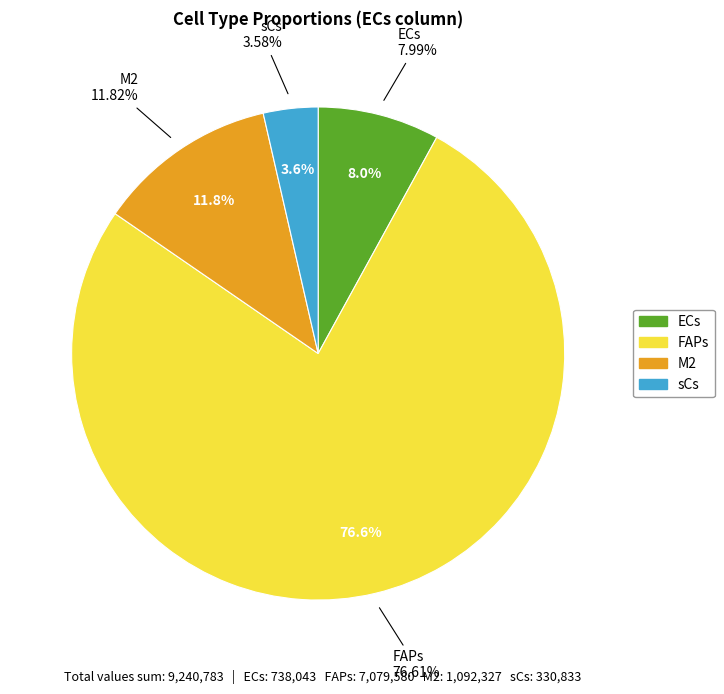

The FAPs slice represents 69% of the pie. True or false?

False